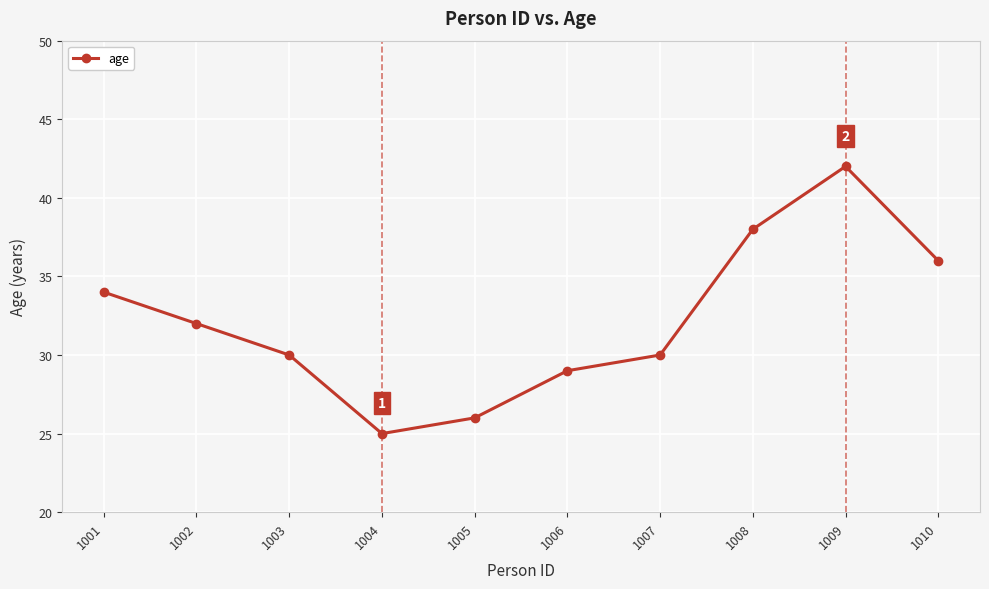

What is the difference between the maximum and minimum values?

17